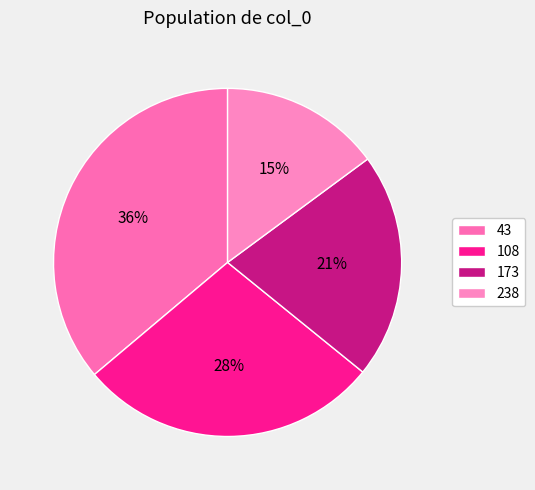

Which category has the biggest portion of the pie?

43